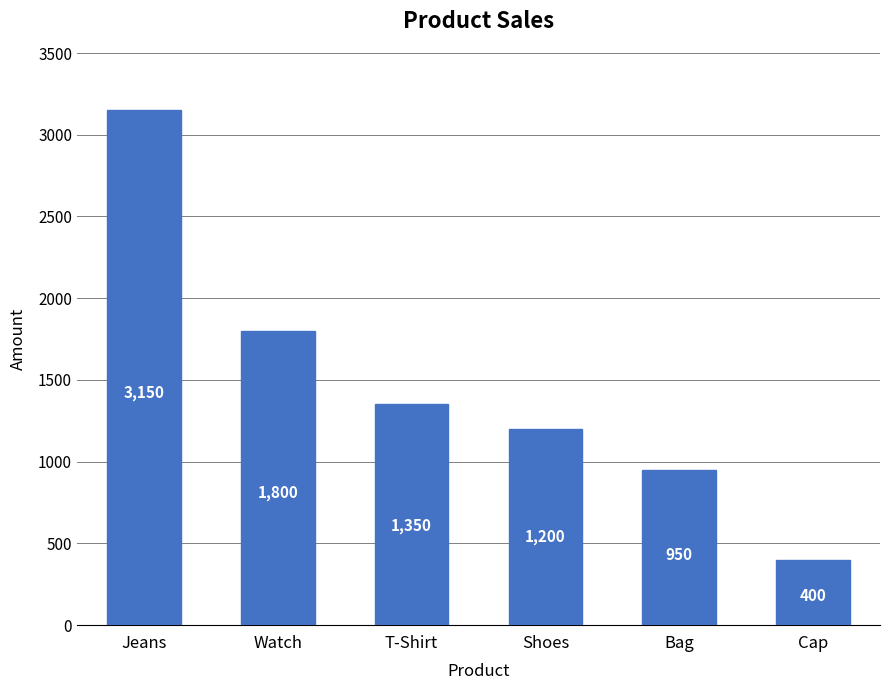

What position from the left is Watch?

2